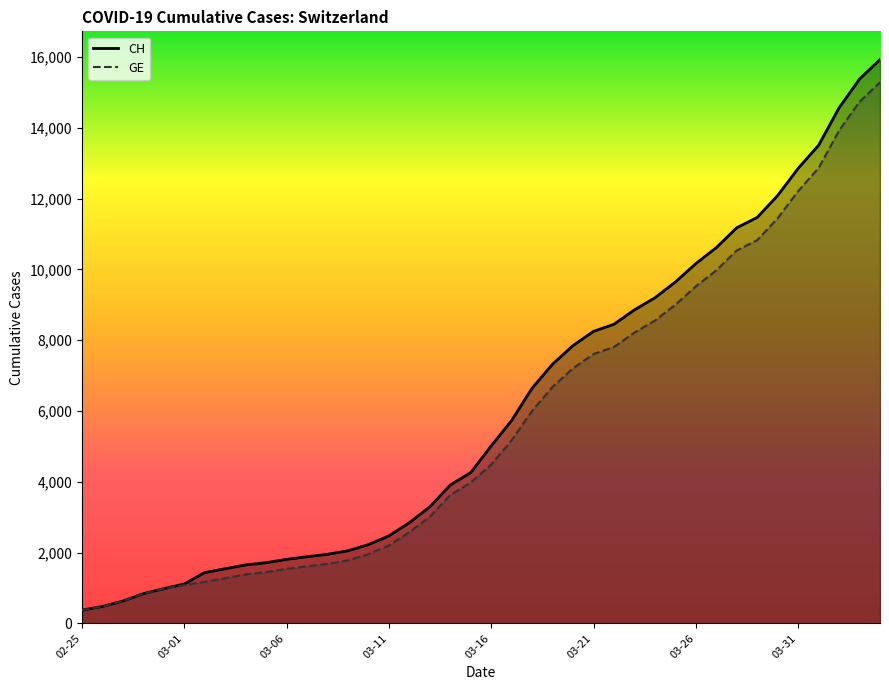

True or false: CH and GE intersect in this chart.

False